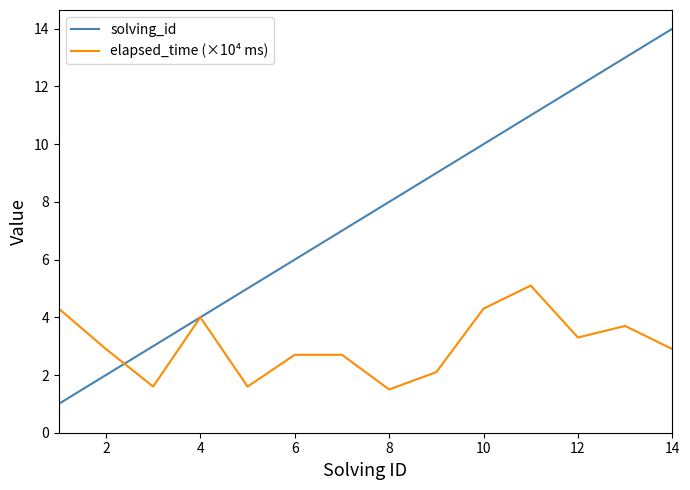

After their last crossing, which series has the higher values: elapsed_time (×10⁴ ms) or solving_id?

solving_id